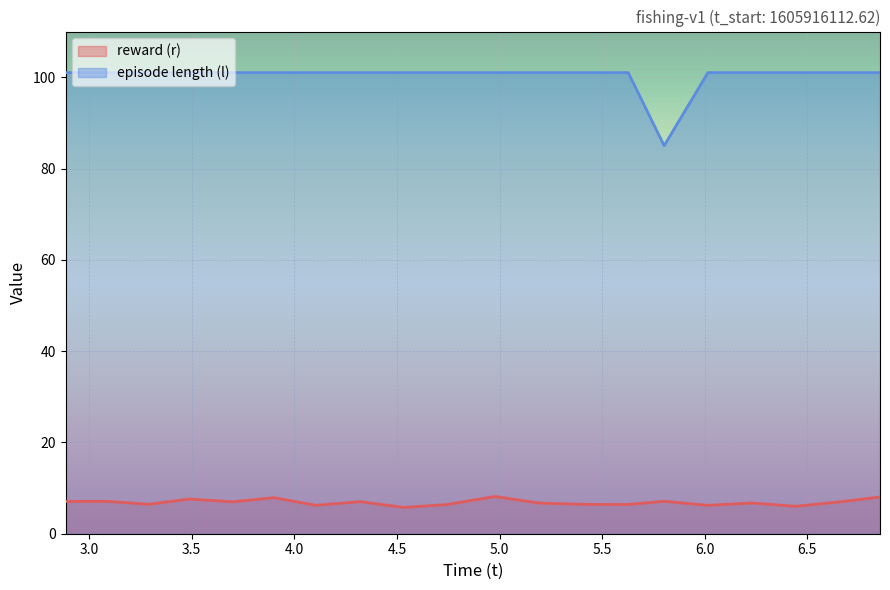

At which category does the chart reach its minimum across all series?

4.533571